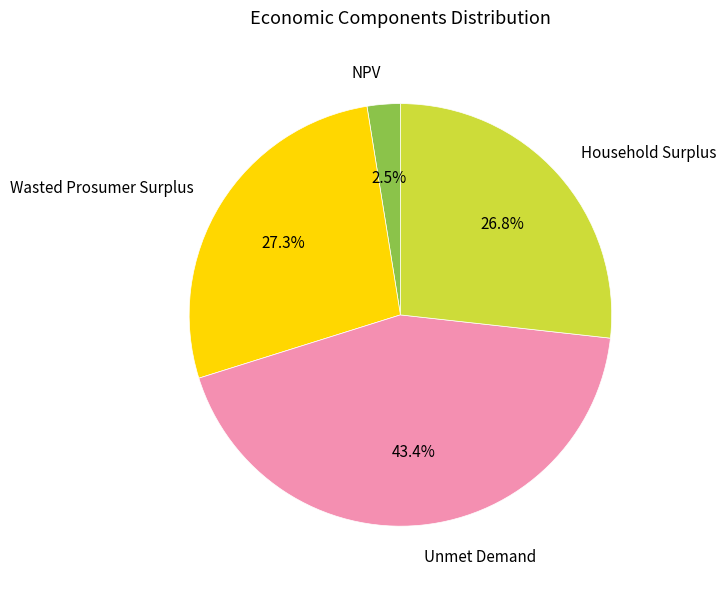

To the nearest percent, what portion does Unmet Demand represent?

43%